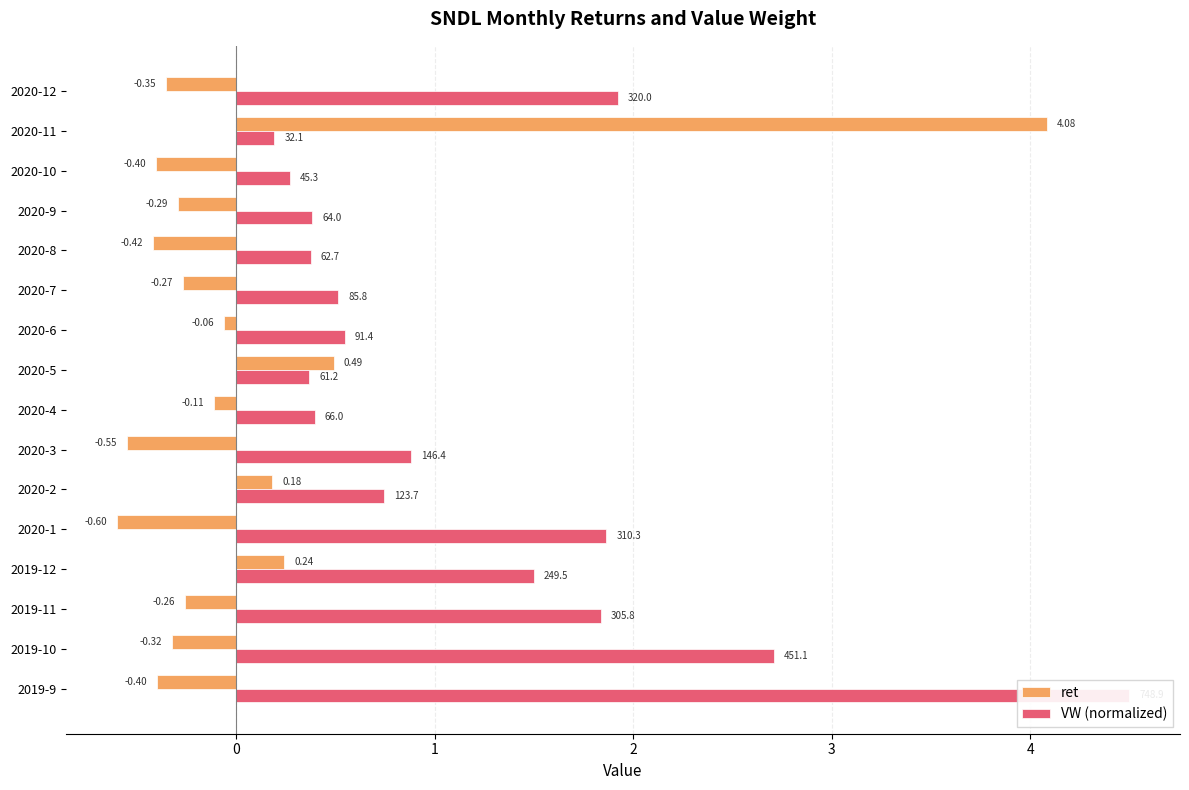

What is the difference between the ret values at 2020-11 and 2020-6?

4.1